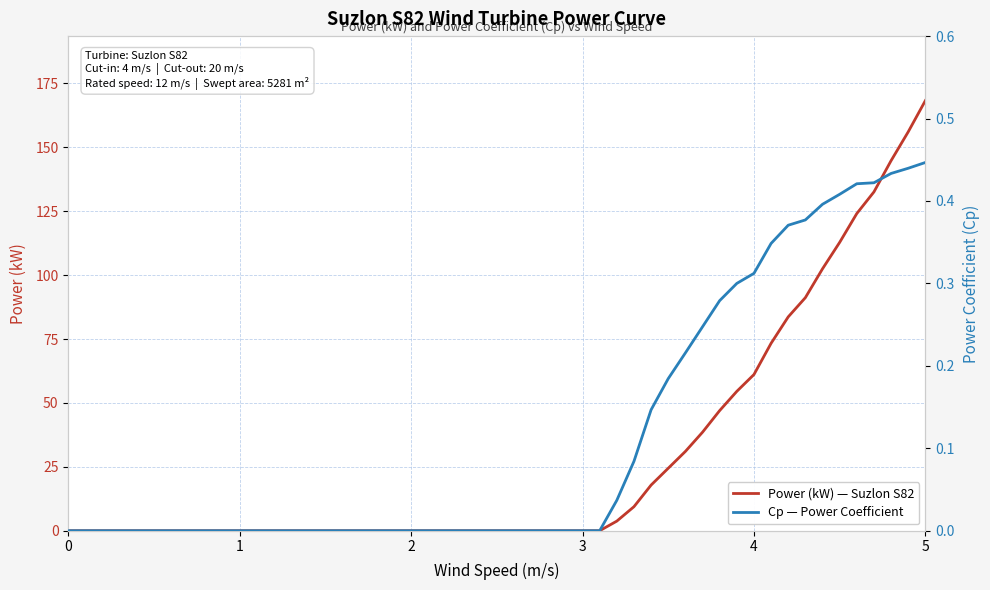

The value of Power (kW) — Suzlon S82 at 5 is 48.7. True or false?

False